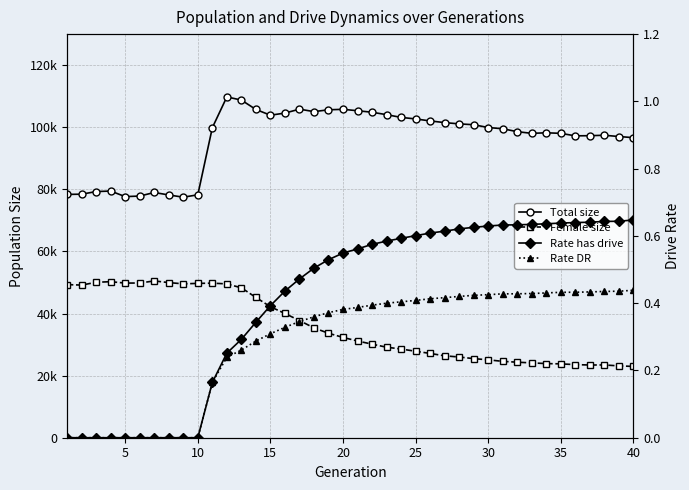

At which category does Female size reach its first local valley?

5